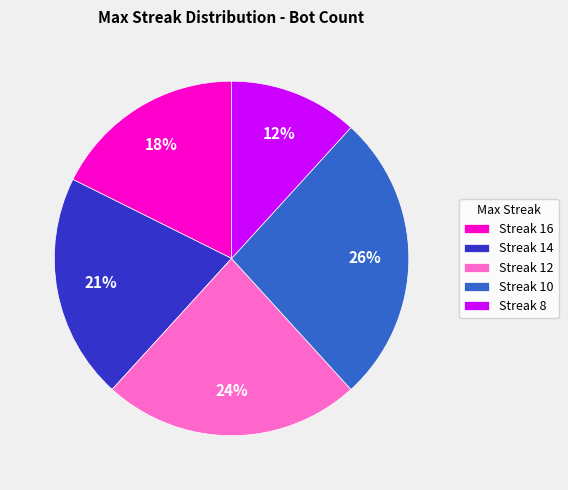

What percentage is the Streak 14 slice, to the nearest percent?

21%